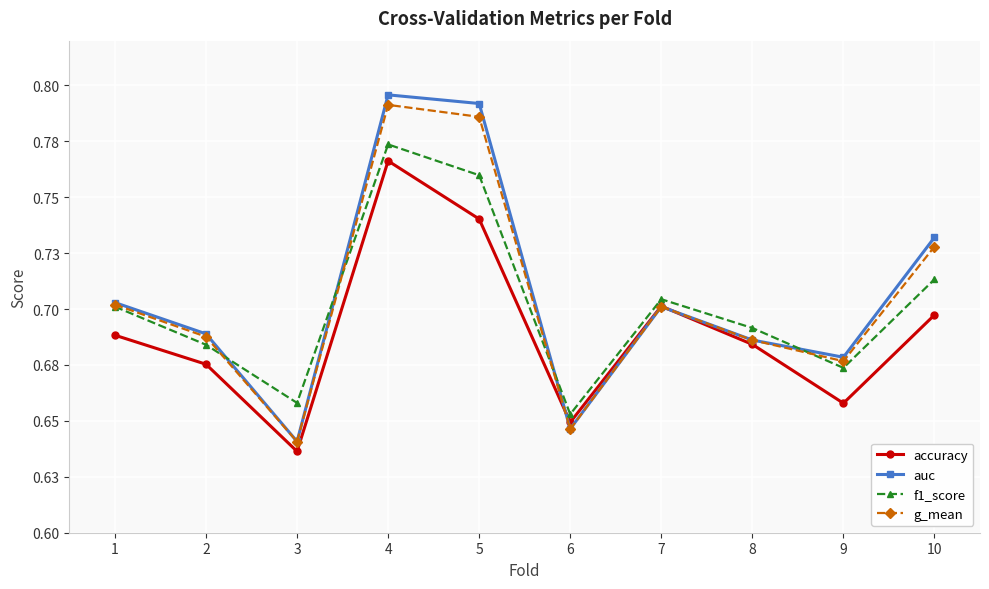

At how many categories does at least one series exceed 0?

10